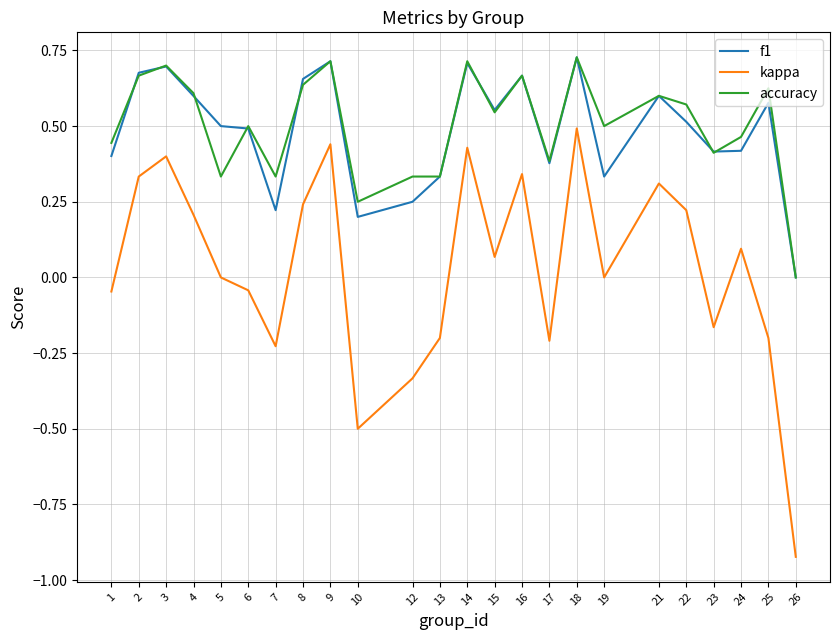

Which category has the lowest value in the accuracy series?

26